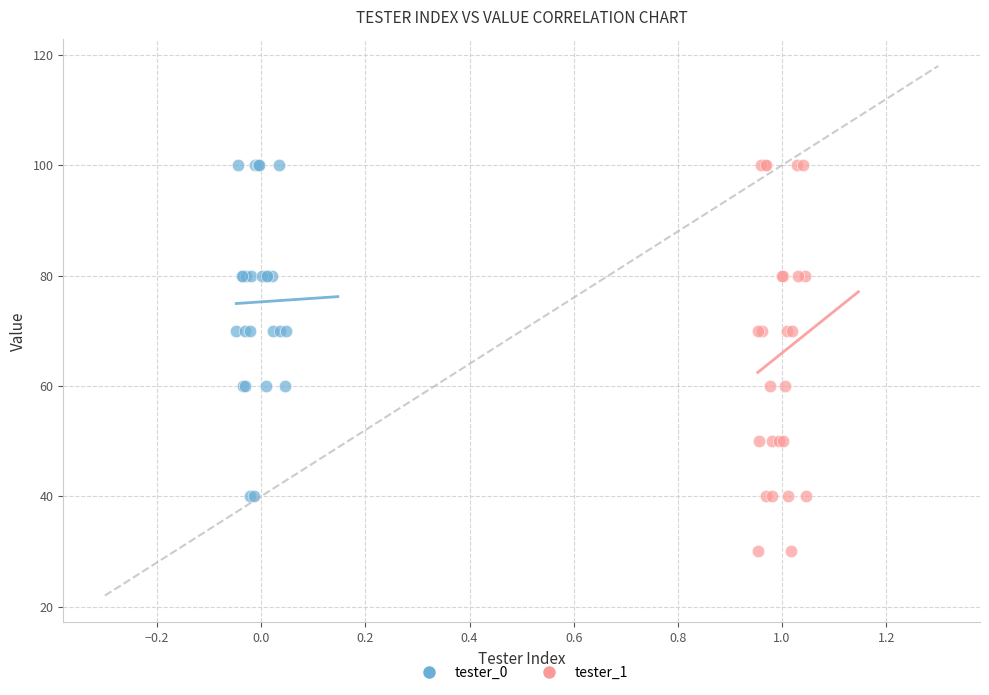

Which series reaches the minimum Y coordinate?

tester_1